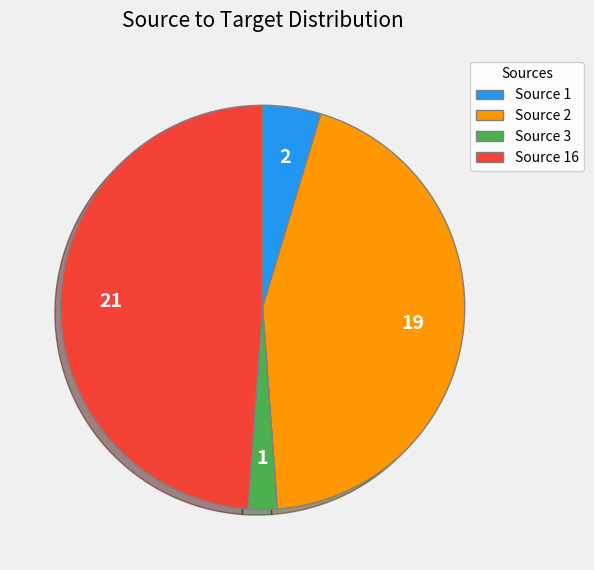

How many slices are in this pie chart?

4